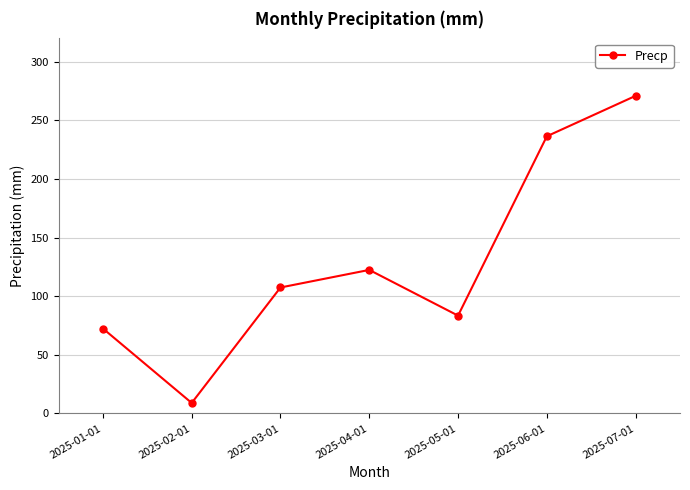

What is the maximum value shown in the chart?

271.0